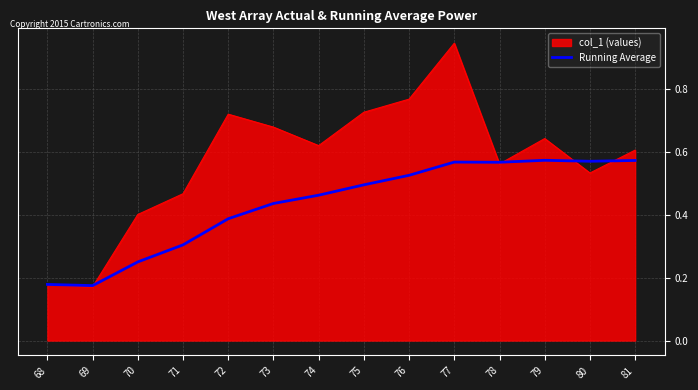

List the series in order of their overall mean, highest first.

col_1 (values), Running Average